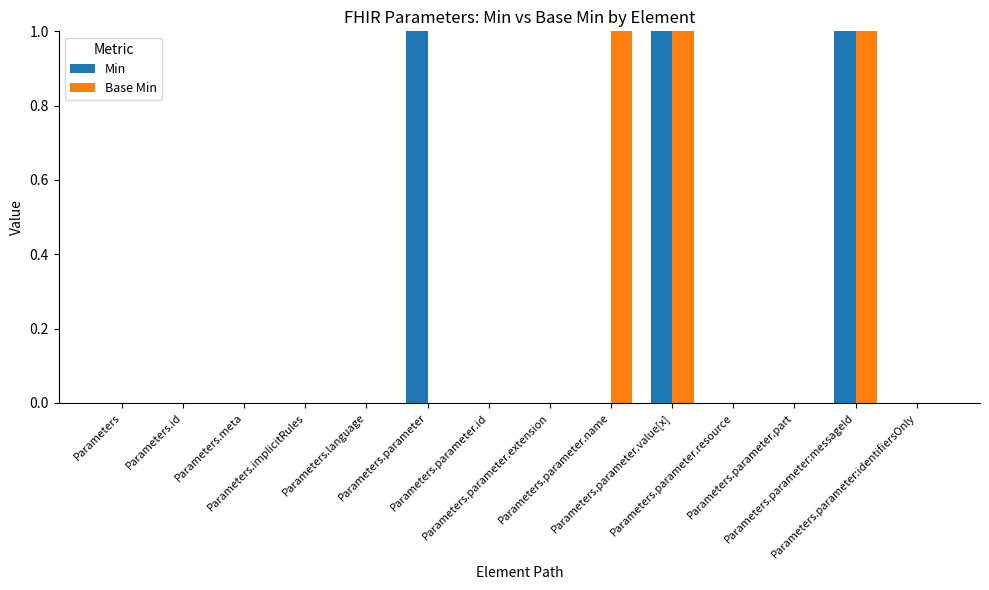

What is the sum of all Base Min values?

3